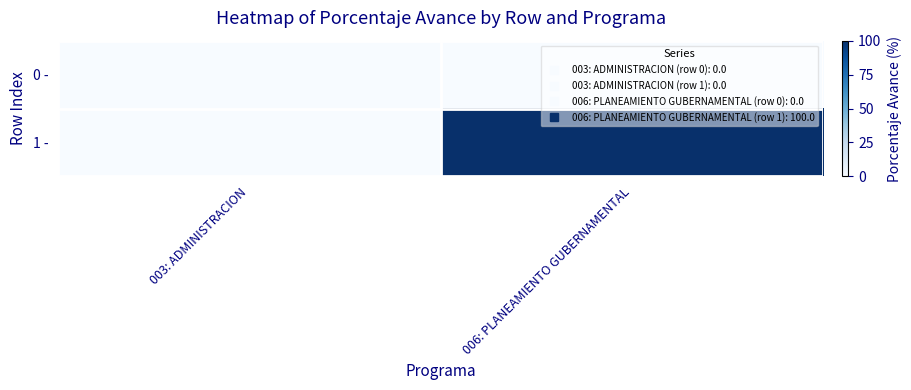

At how many categories does at least one series exceed 66?

1